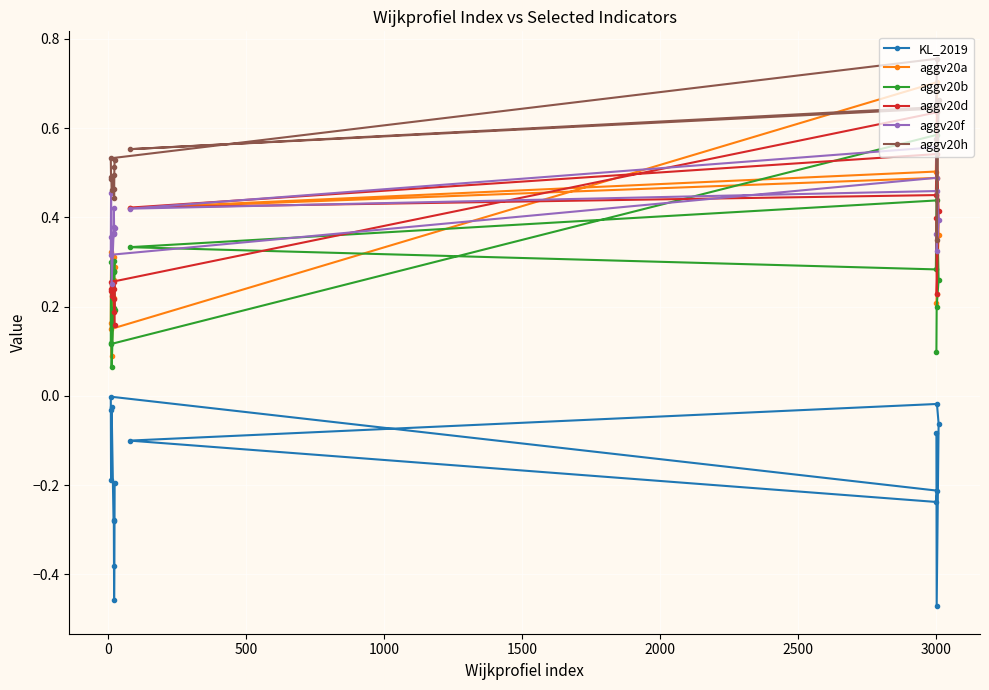

Which series has the widest spread of values?

aggv20a